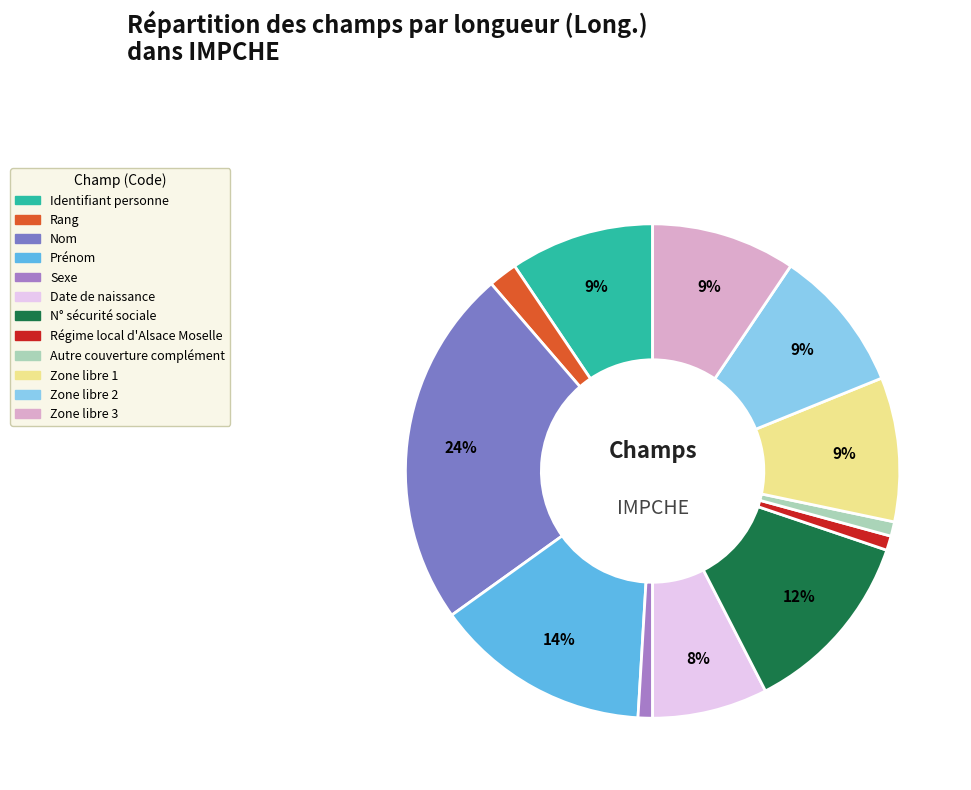

To the nearest percent, what is the difference between the largest and smallest slice percentages?

23%